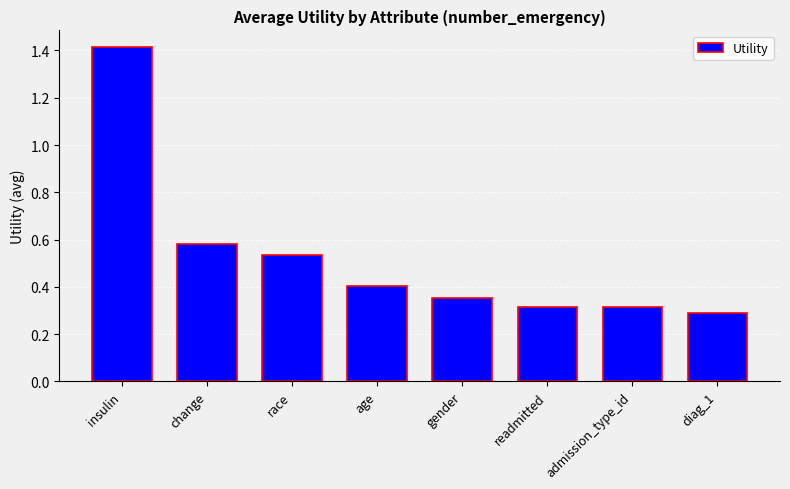

How many series are shown in this chart?

1